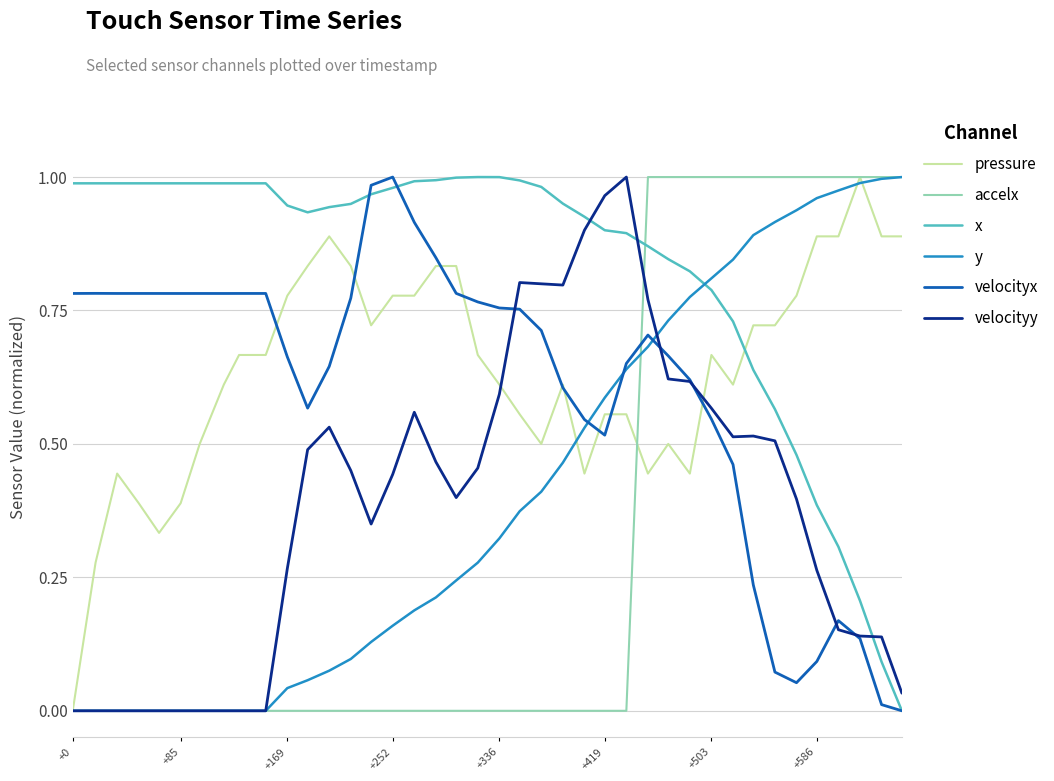

Which series has the largest total across all categories?

x